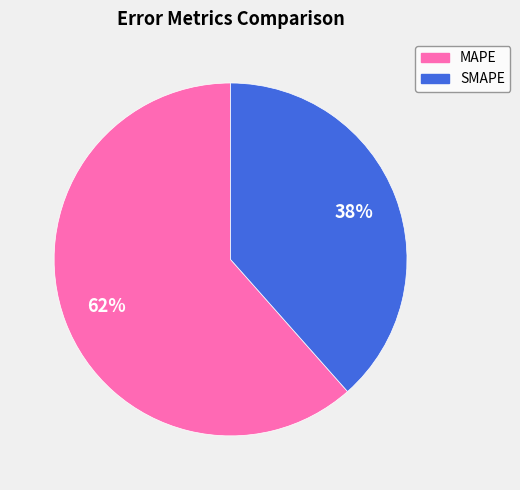

How many slices are in this pie chart?

2